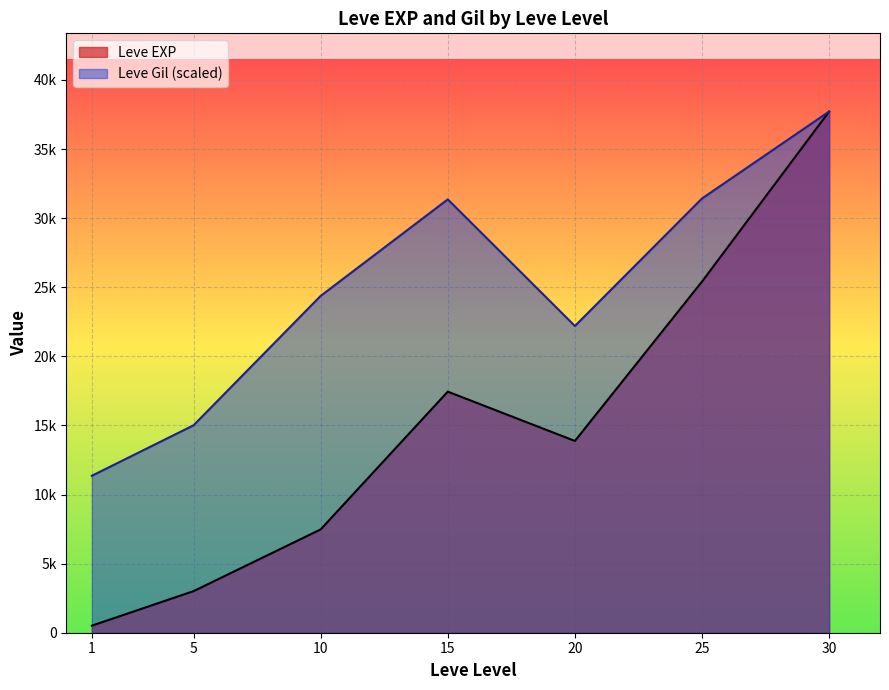

What are all the series names shown in the legend?

Leve EXP, Leve Gil (scaled)